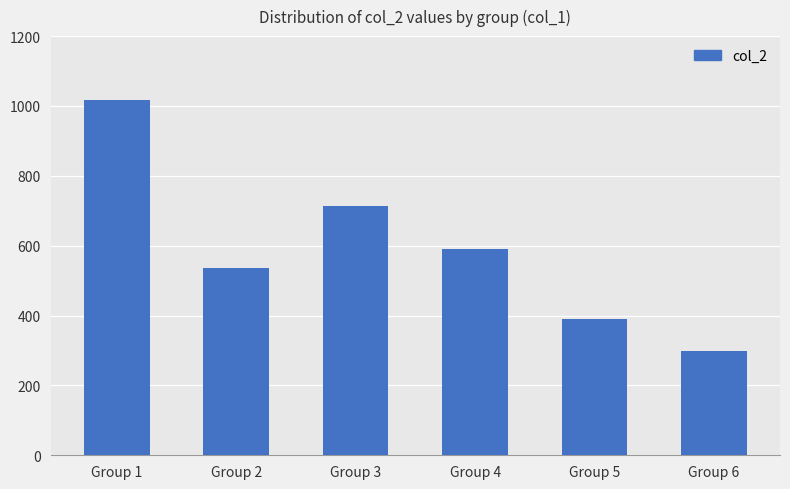

Read the value at Group 2, to the nearest 10.

540